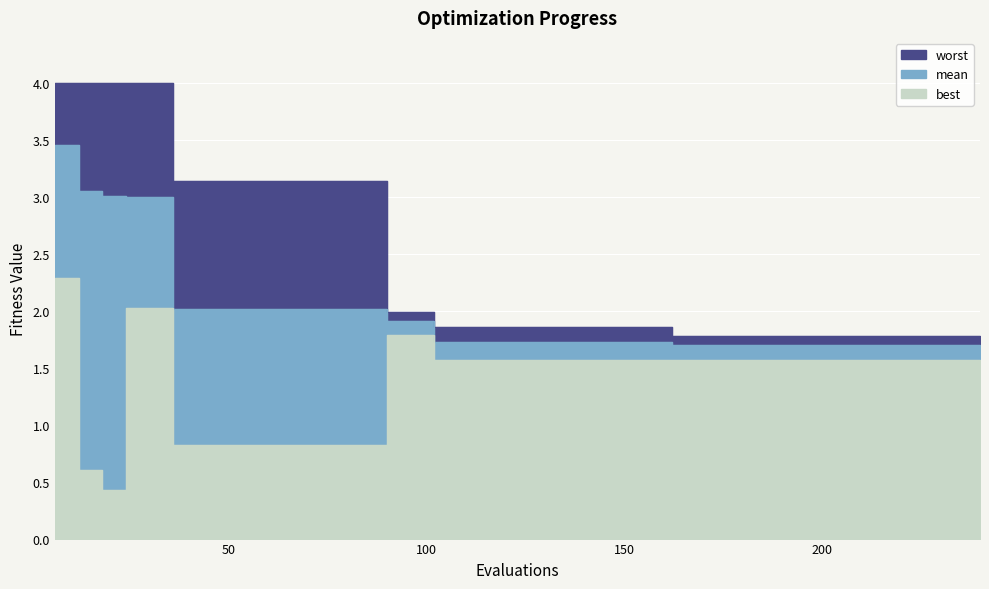

What are all the series names shown in the legend?

worst, mean, best